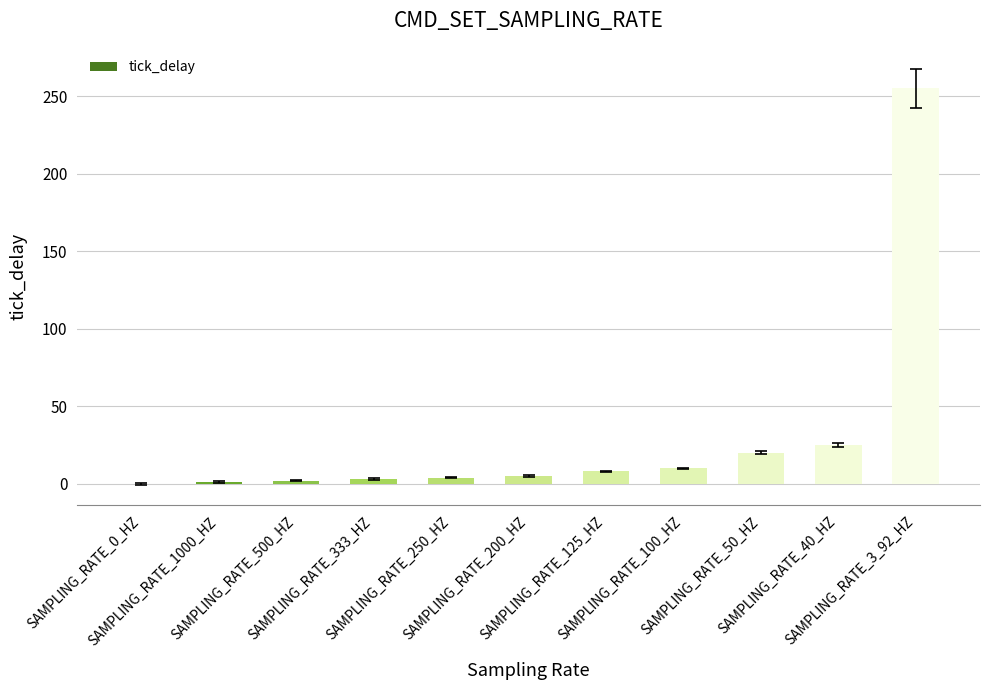

What is the greatest value displayed?

255